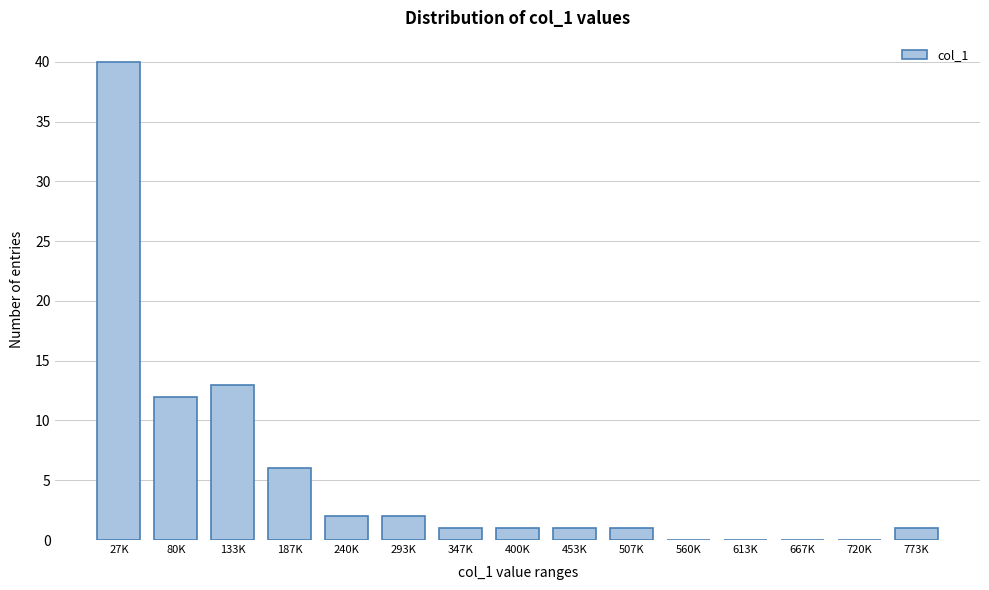

Reading left to right, what are all the values shown in this chart?

27K=40	80K=12	133K=13	187K=6	240K=2	293K=2	347K=1	400K=1	453K=1	507K=1	560K=0	613K=0	667K=0	720K=0	773K=1